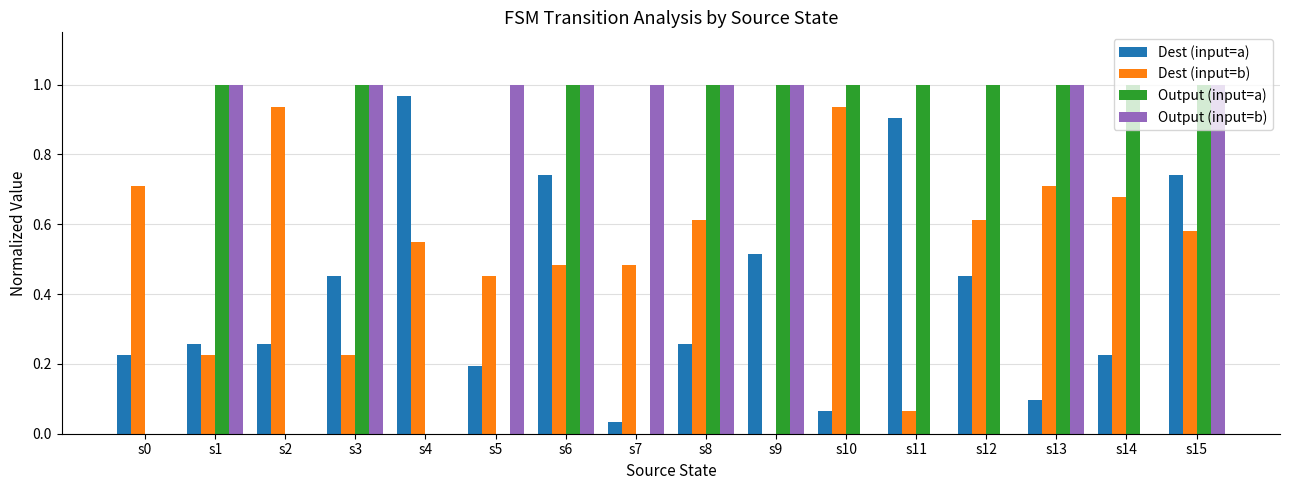

Are the bars grouped side by side (vs. stacked)?

Yes